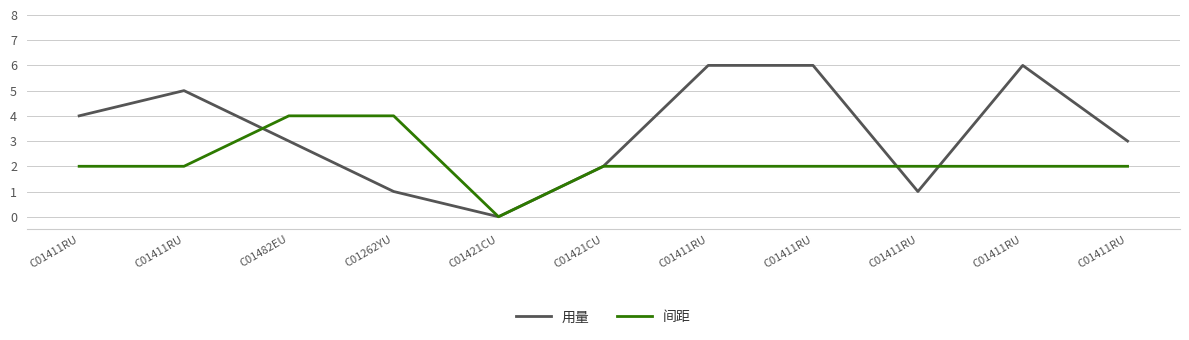

How many series are shown in this chart?

2